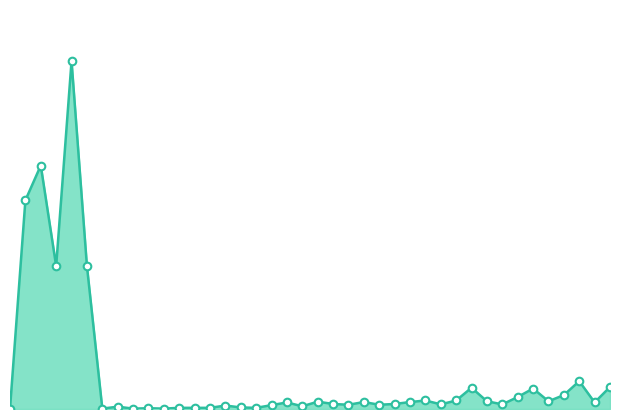

How many lines are shown in the chart?

1